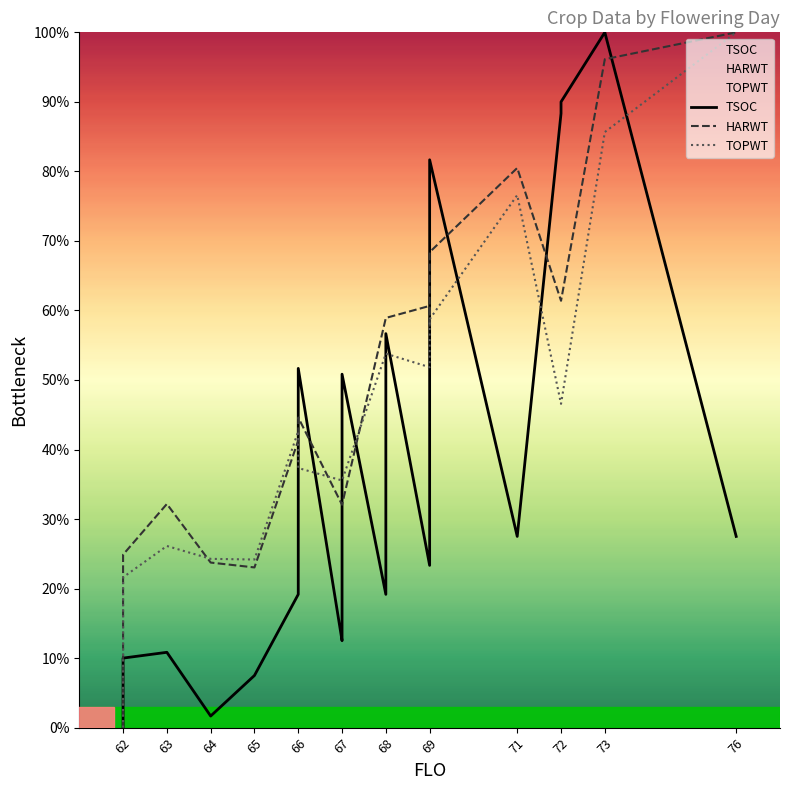

True or false: TSOC has more than 2 points higher than both neighbors.

True